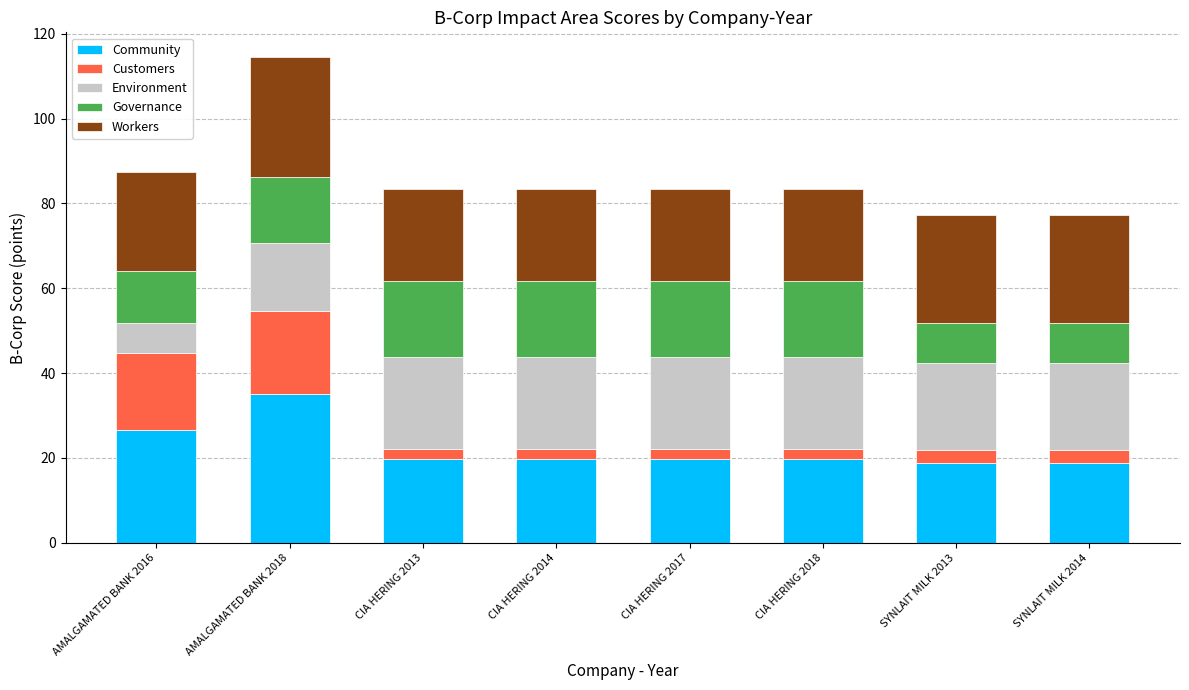

What are all the series names shown in the legend?

Community, Customers, Environment, Governance, Workers